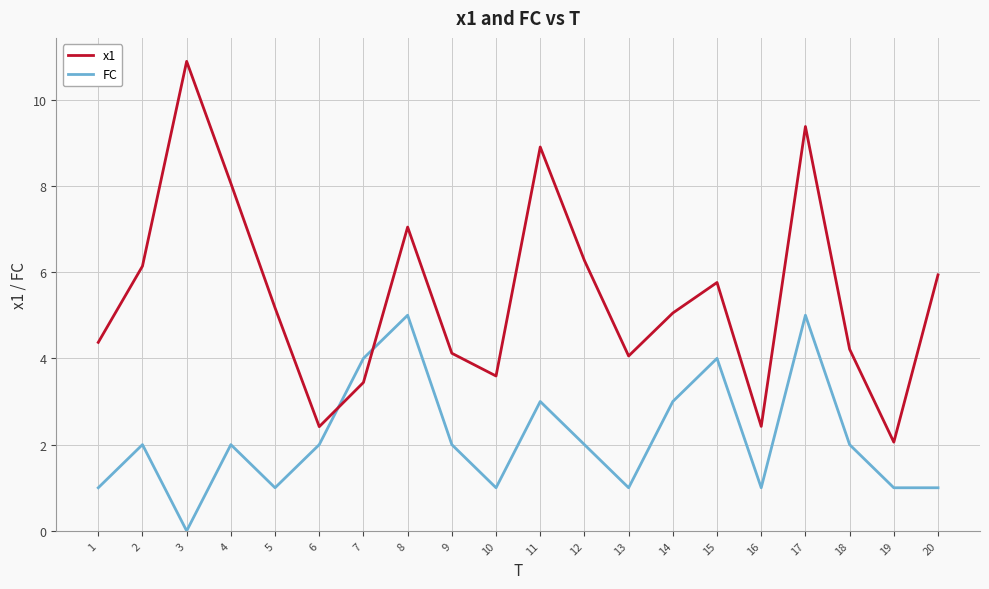

What is the total value across all series at 8?

12.0